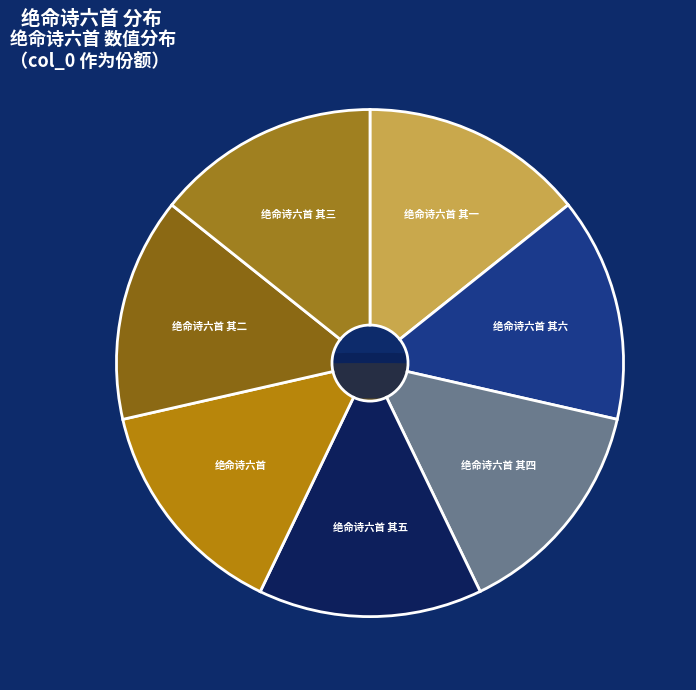

What percentage is the 绝命诗六首 其二 slice, to the nearest percent?

14%